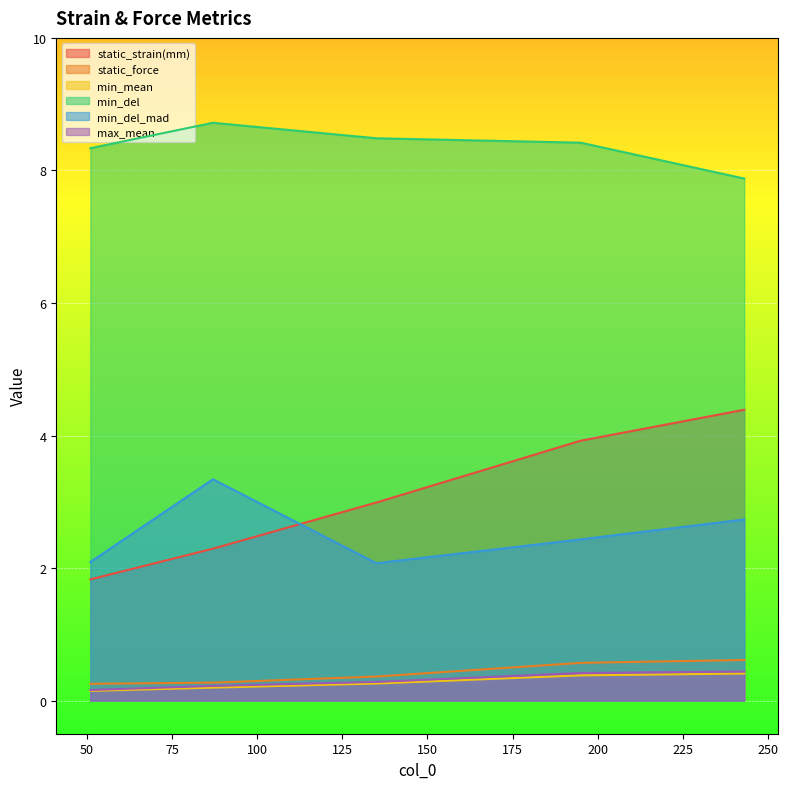

What is the difference between the highest and lowest values at 195?

8.0